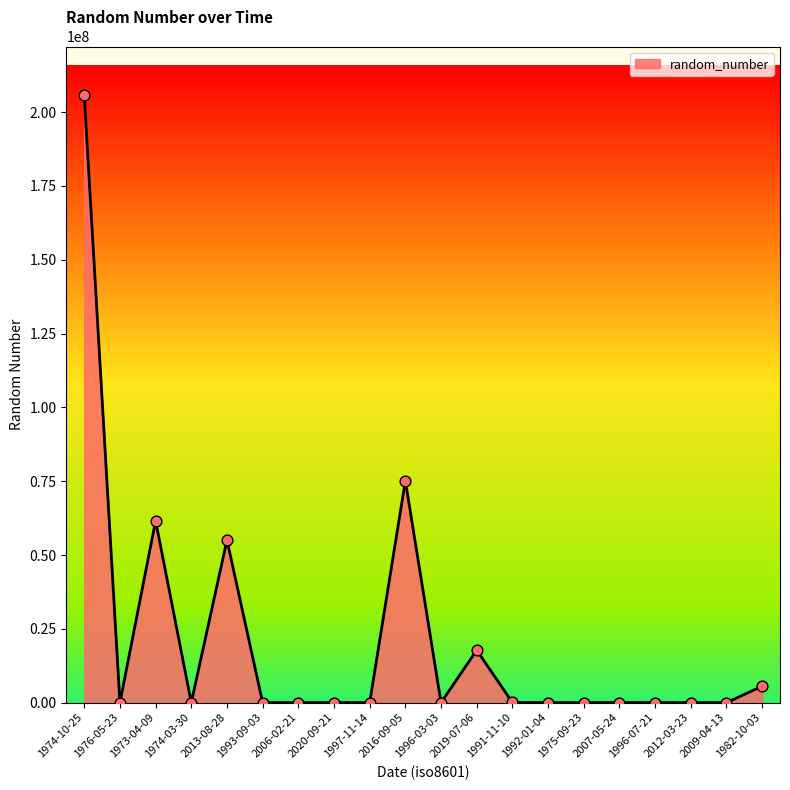

What is the change in value from 1974-10-25 to 2019-07-06?

-188024750